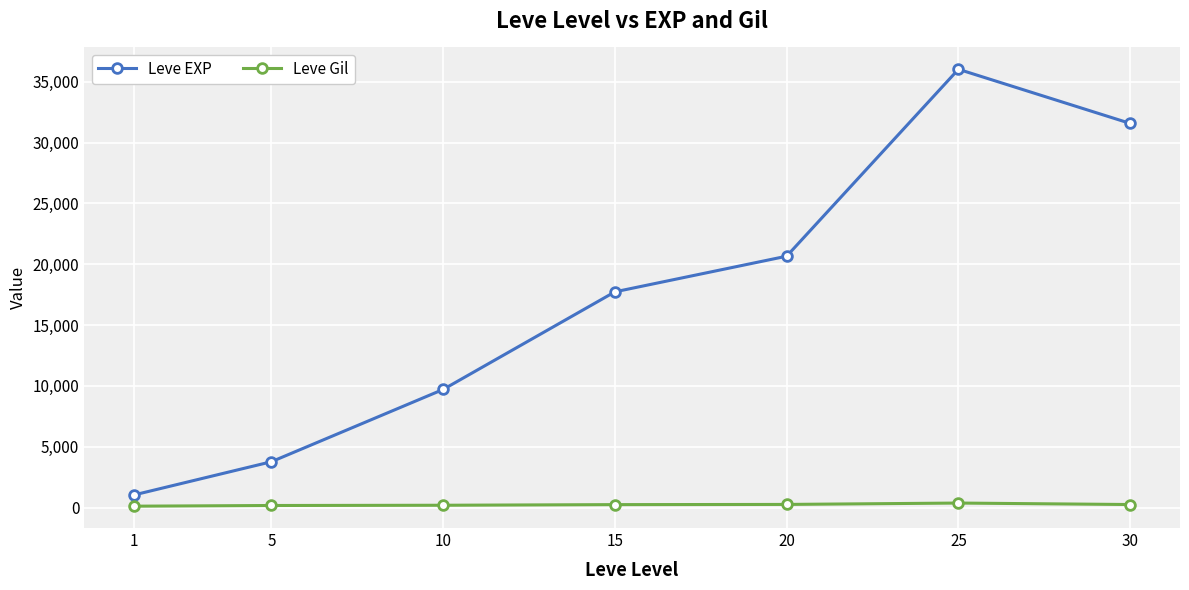

What is the value of the Leve EXP point at the 6th from the left?

36024.0